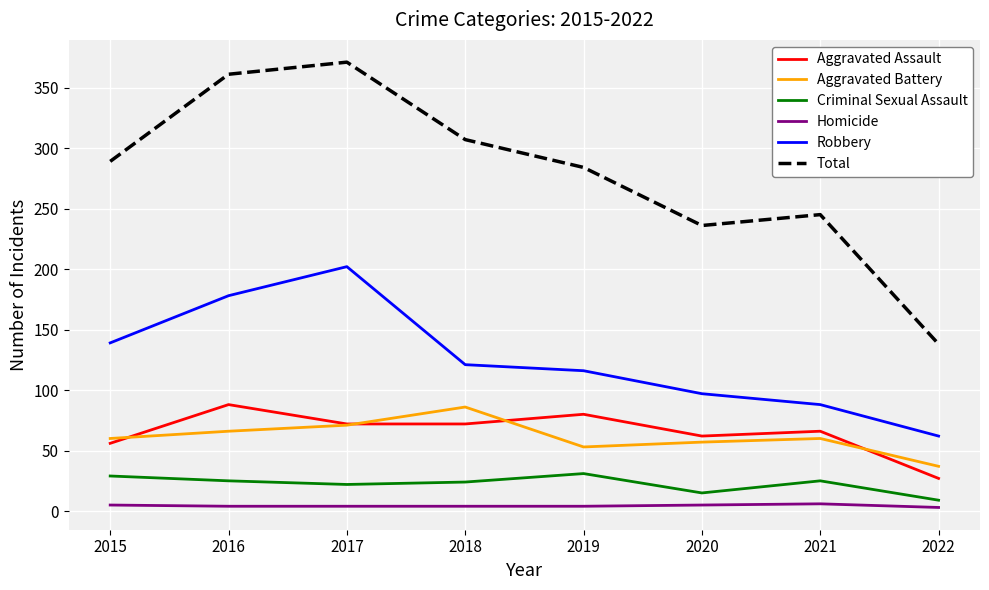

True or false: Total and Robbery intersect in this chart.

False